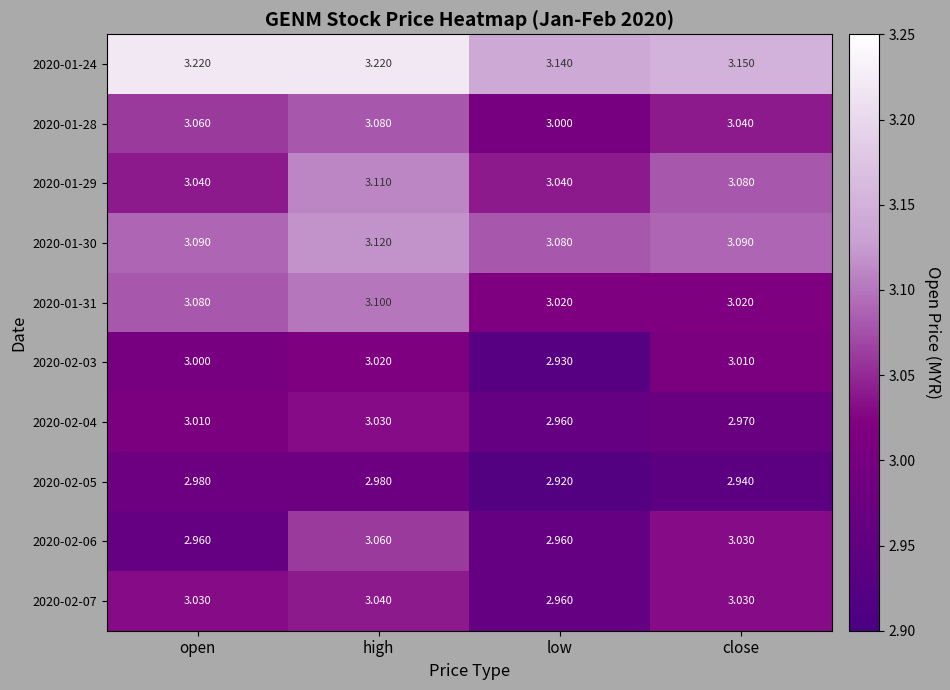

At which label does 2020-02-05 reach its minimum?

low